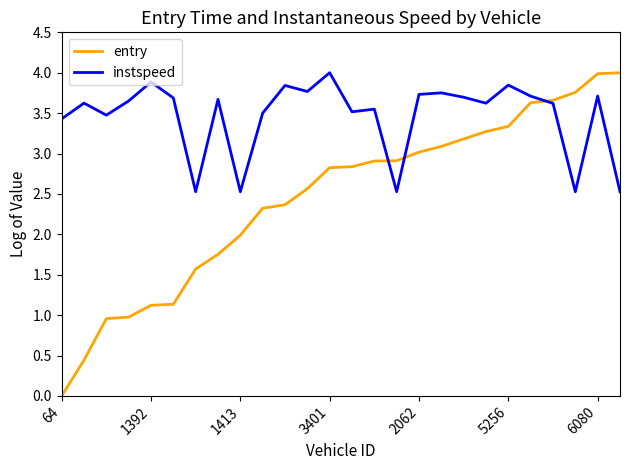

What is the lowest value of the instspeed series?

2.5